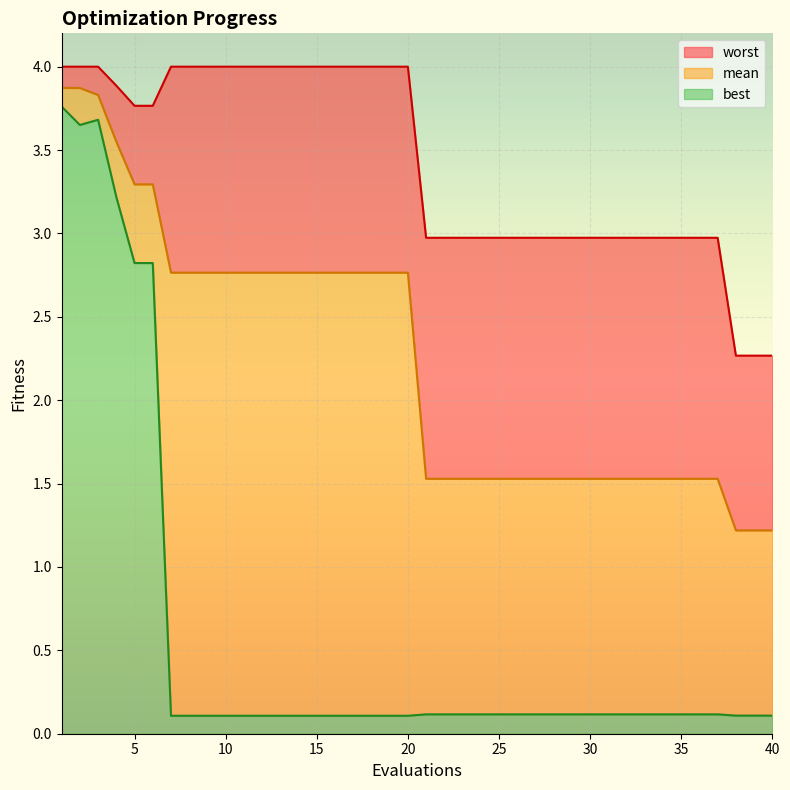

What is the highest value of the best series?

3.8